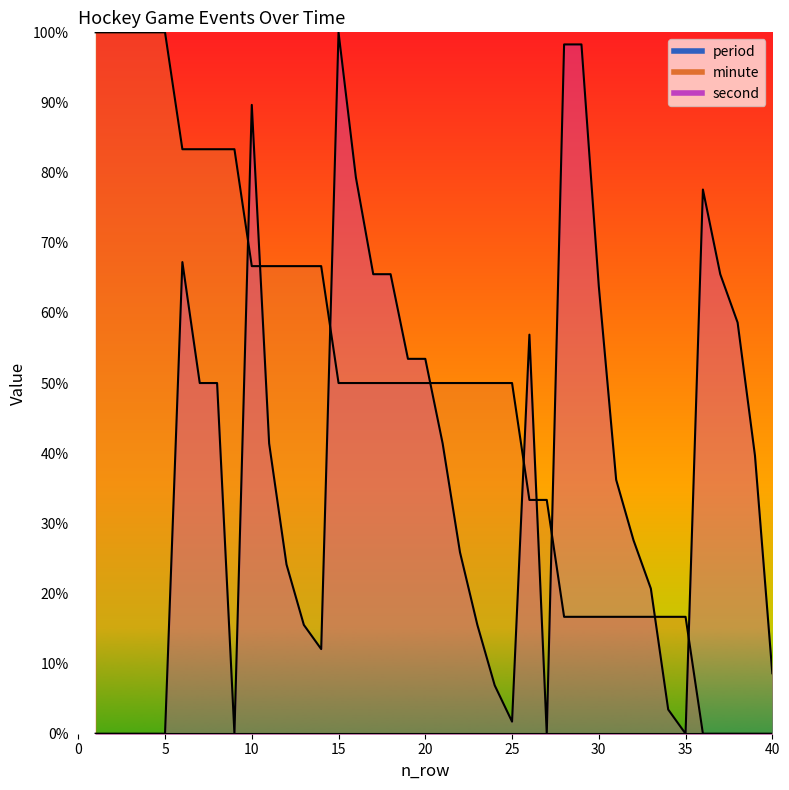

In second, how many points are lower than both neighbors (excluding endpoints)?

5